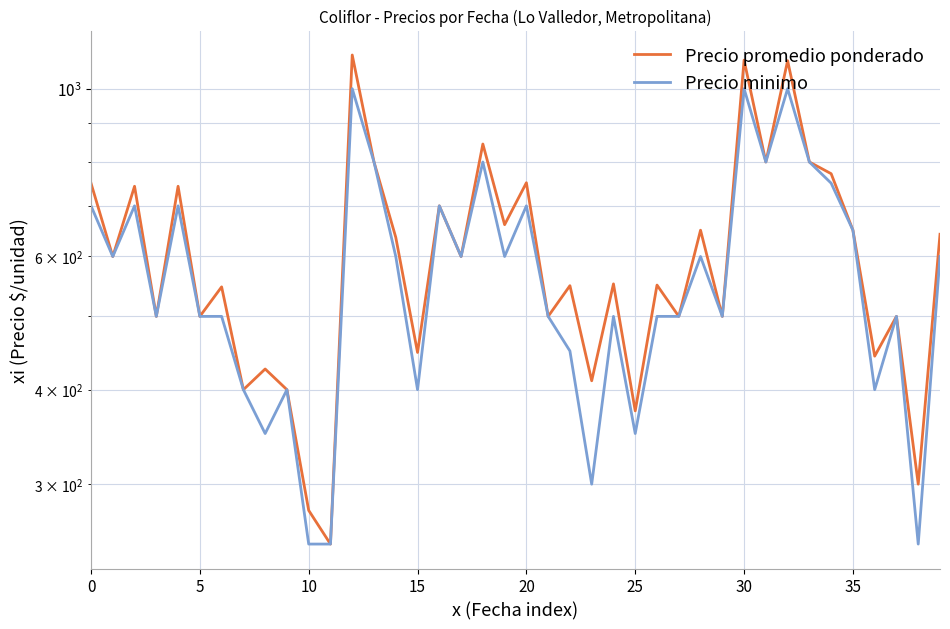

True or false: Precio promedio ponderado has a value of 212 at 39.

False